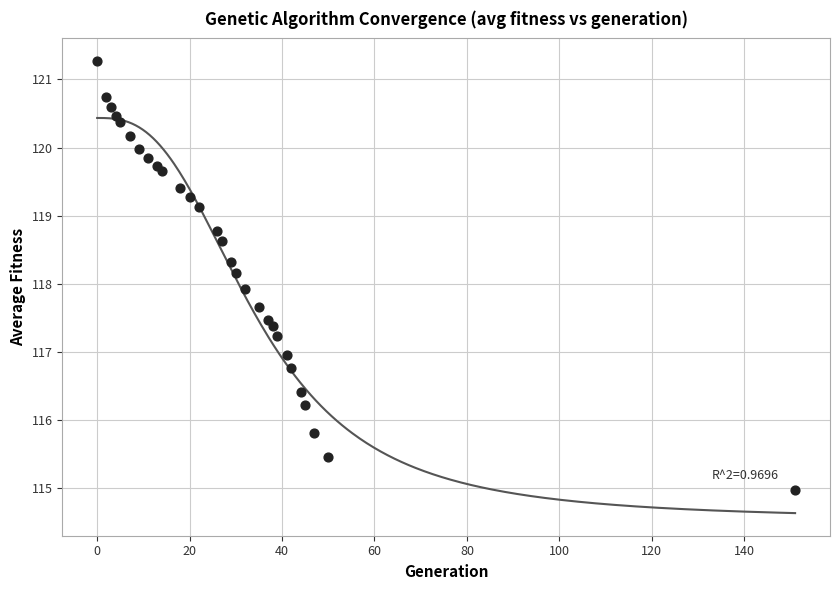

What Y value in the scatter plot is closest to 118?

117.9